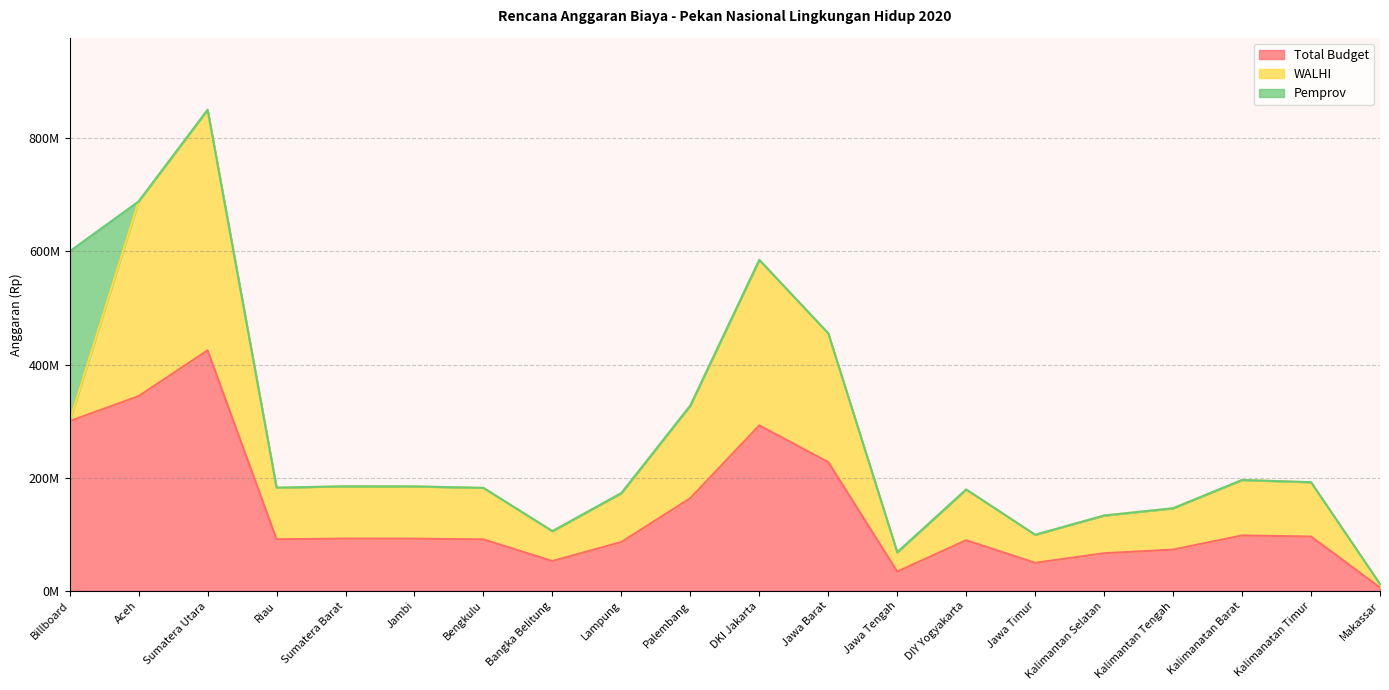

True or false: Pemprov has more than 1 interior local peaks.

False